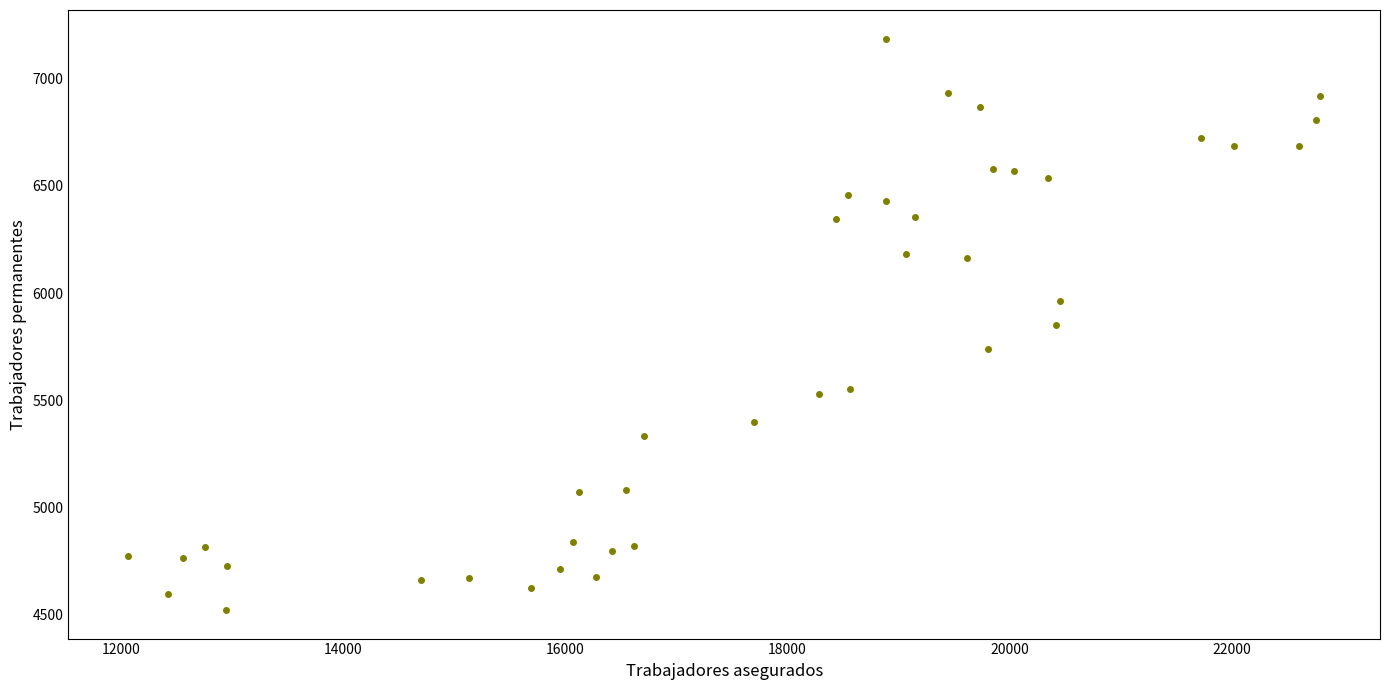

What is the range of X values (max minus min)?

10731